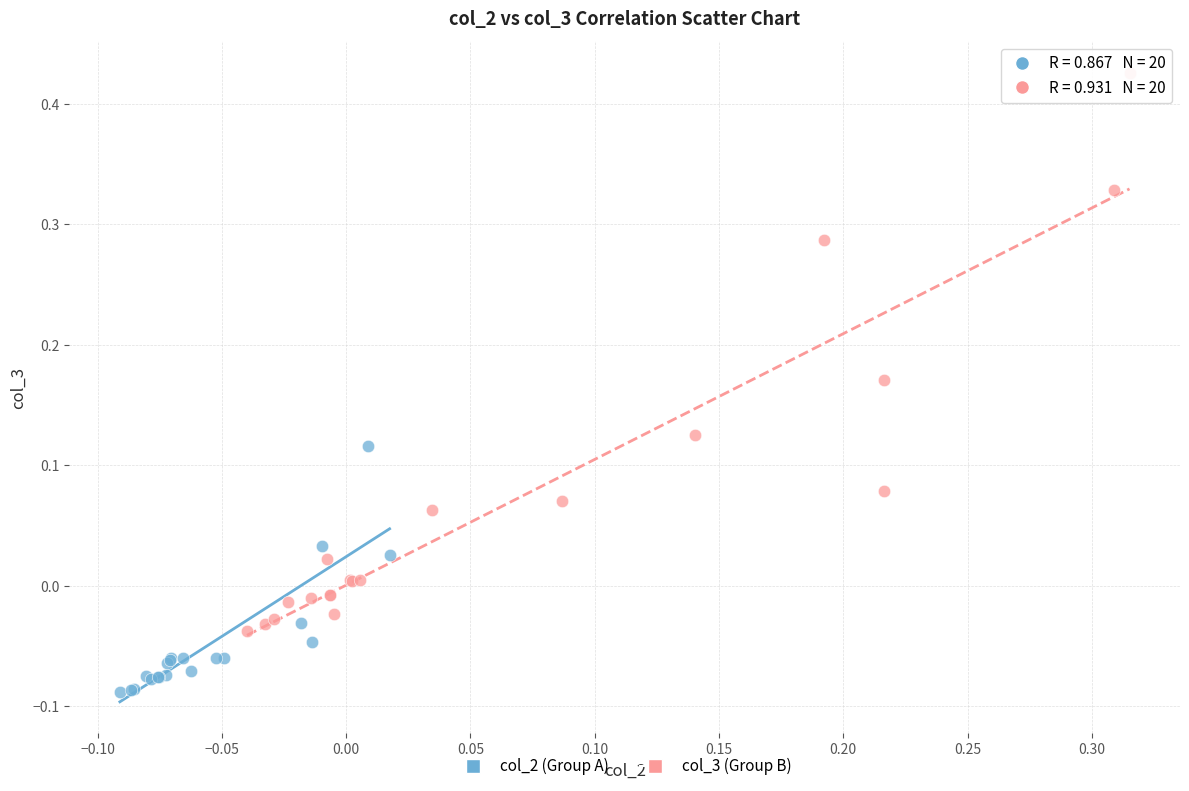

Which series contains the highest Y value?

col_3 (Group B)